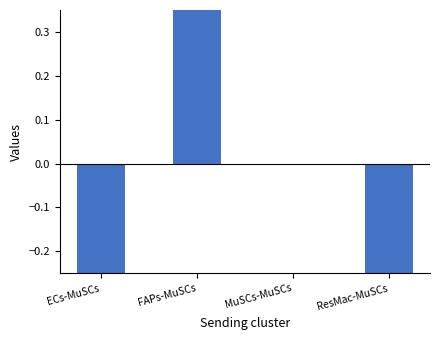

List the labels in order of value, smallest first.

ECs-MuSCs, ResMac-MuSCs, MuSCs-MuSCs, FAPs-MuSCs